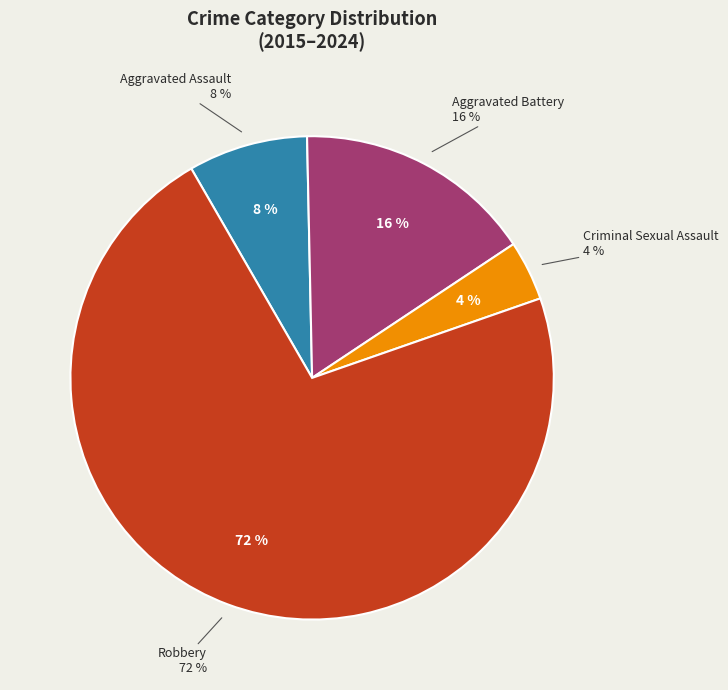

To the nearest percent, what percentage of the pie is Criminal Sexual Assault?

4%